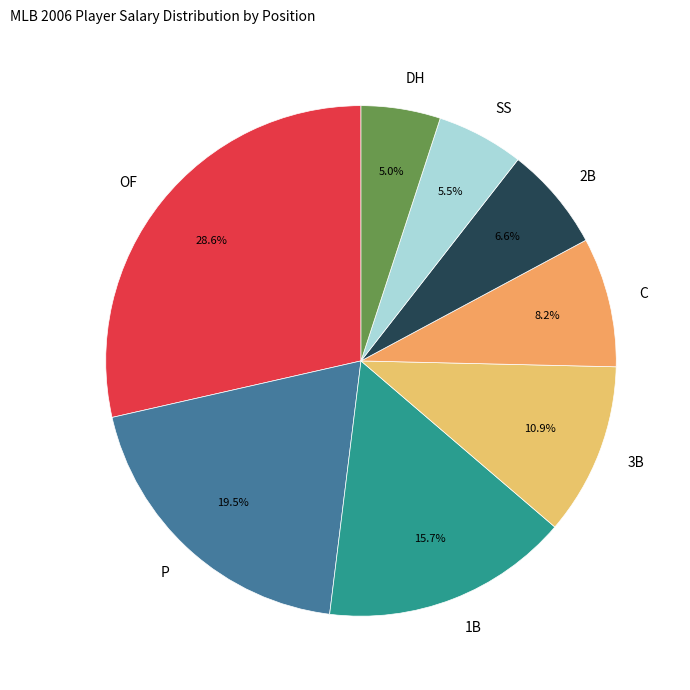

Combined, do 1B and DH account for over 50%?

No